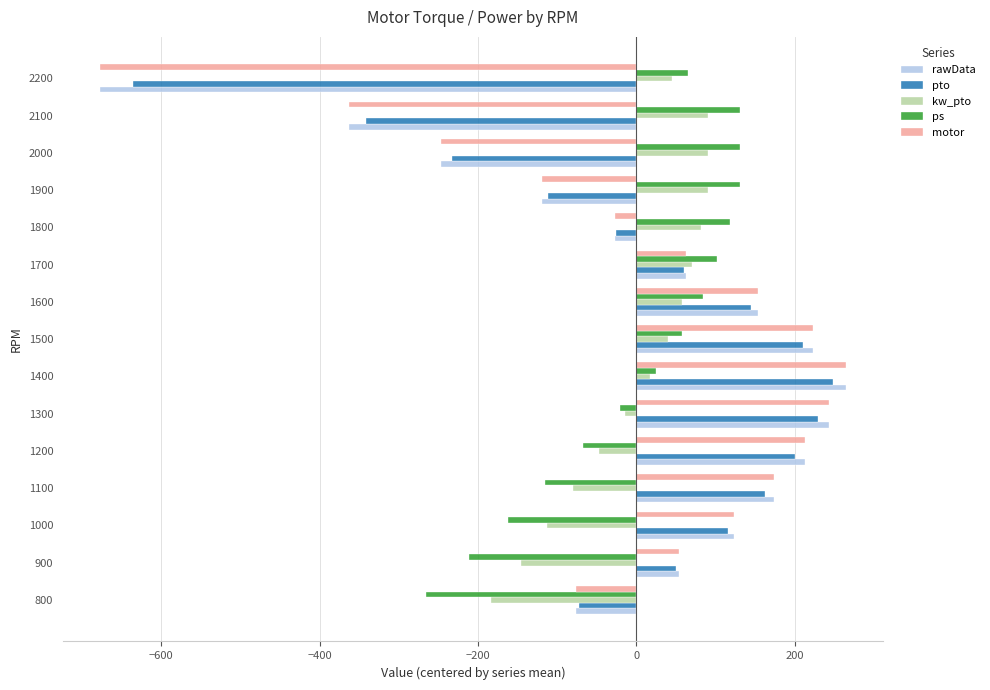

What is the difference between the highest and lowest values at 1100?

288.1